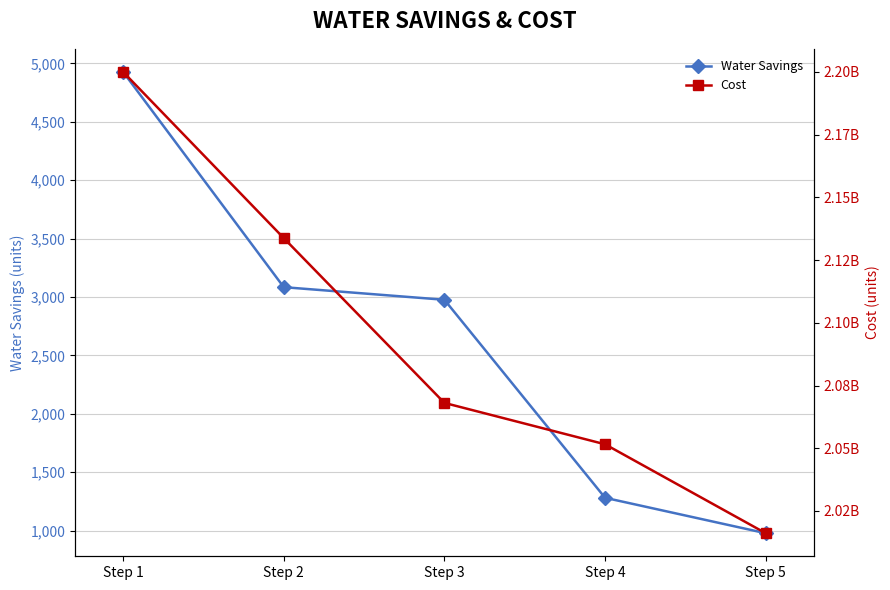

True or false: Water Savings and Cost cross at least once.

False